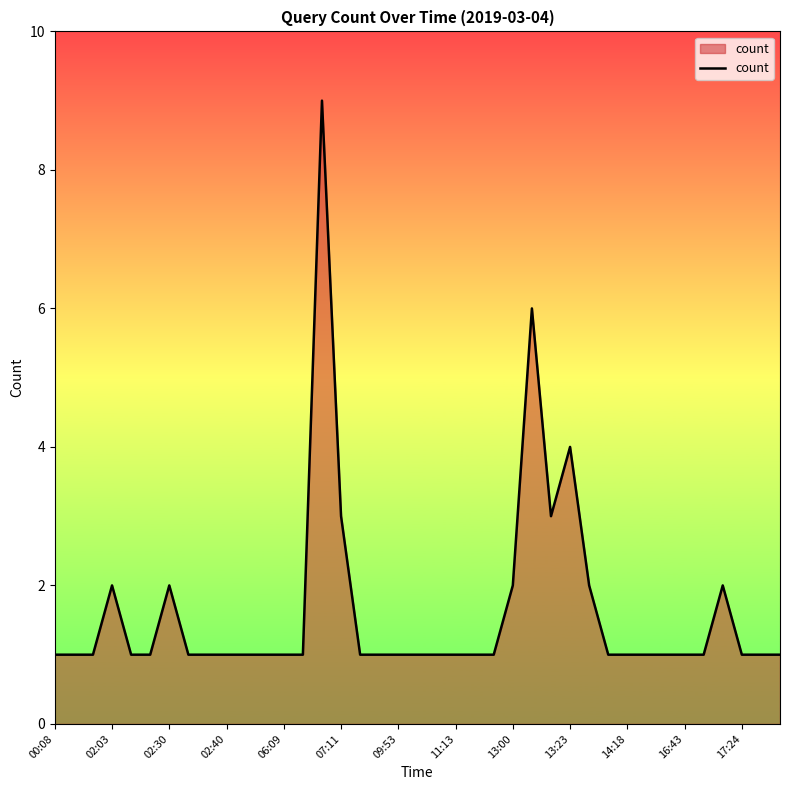

What is the difference between the maximum and minimum values?

8